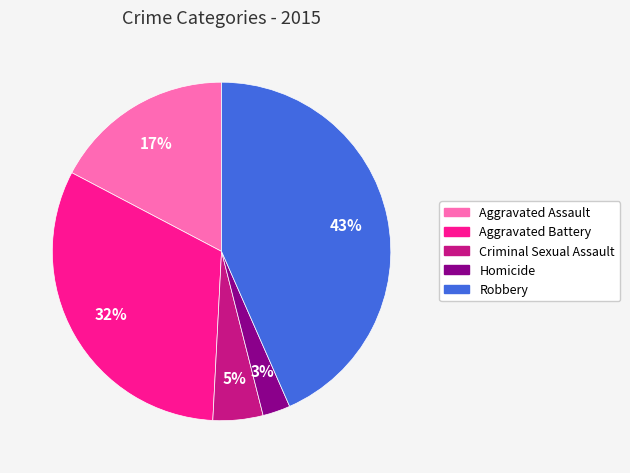

Combined, do Homicide and Criminal Sexual Assault account for over 50%?

No